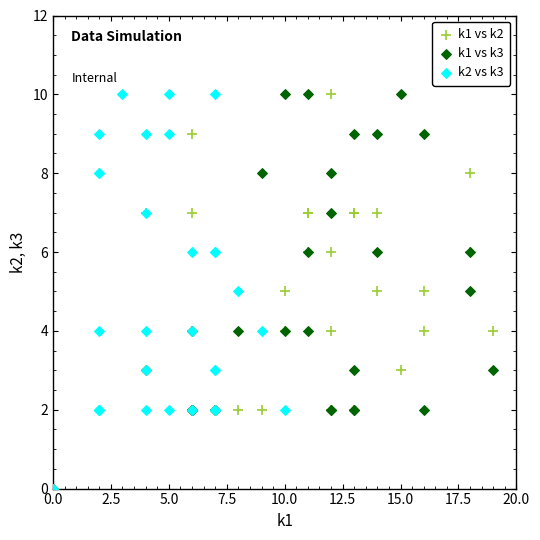

What are all the series names shown in the legend?

k1 vs k2, k1 vs k3, k2 vs k3